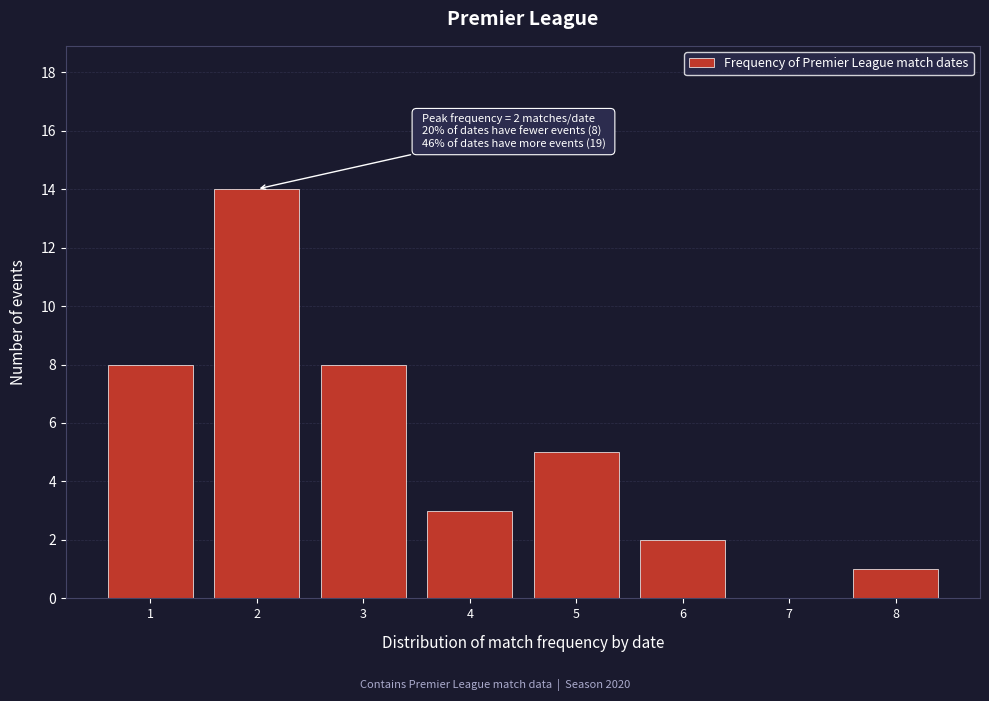

Reading right to left, what are all the values shown in this chart?

8=1	7=0	6=2	5=5	4=3	3=8	2=14	1=8